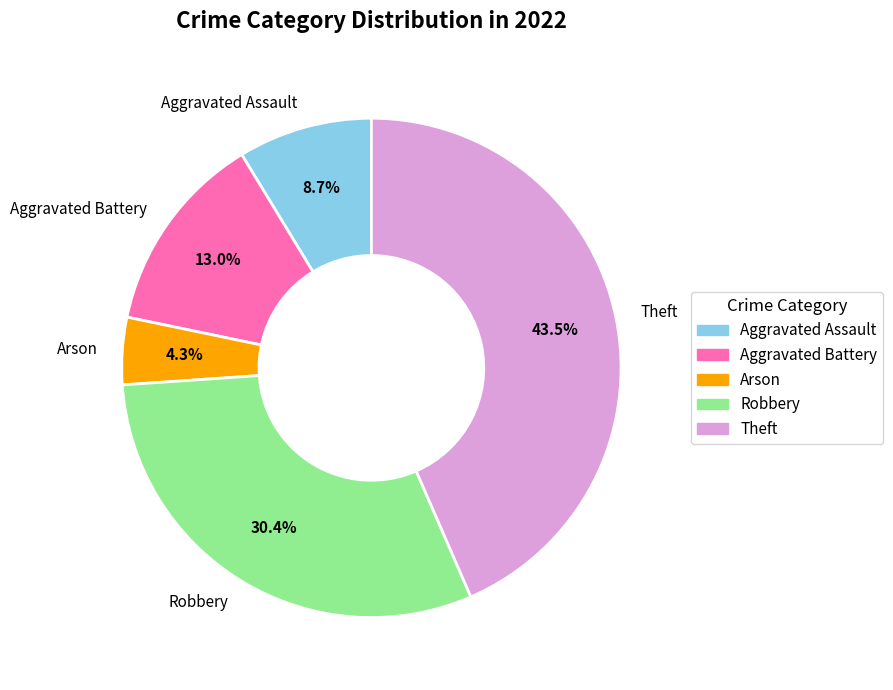

Is there any slice that represents more than half of the pie?

No